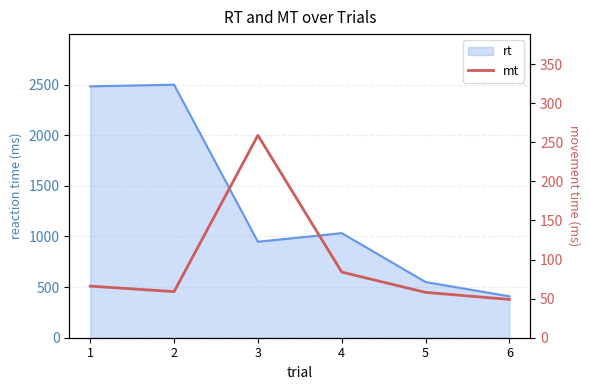

What is the change in value from 2 to 4?

+25